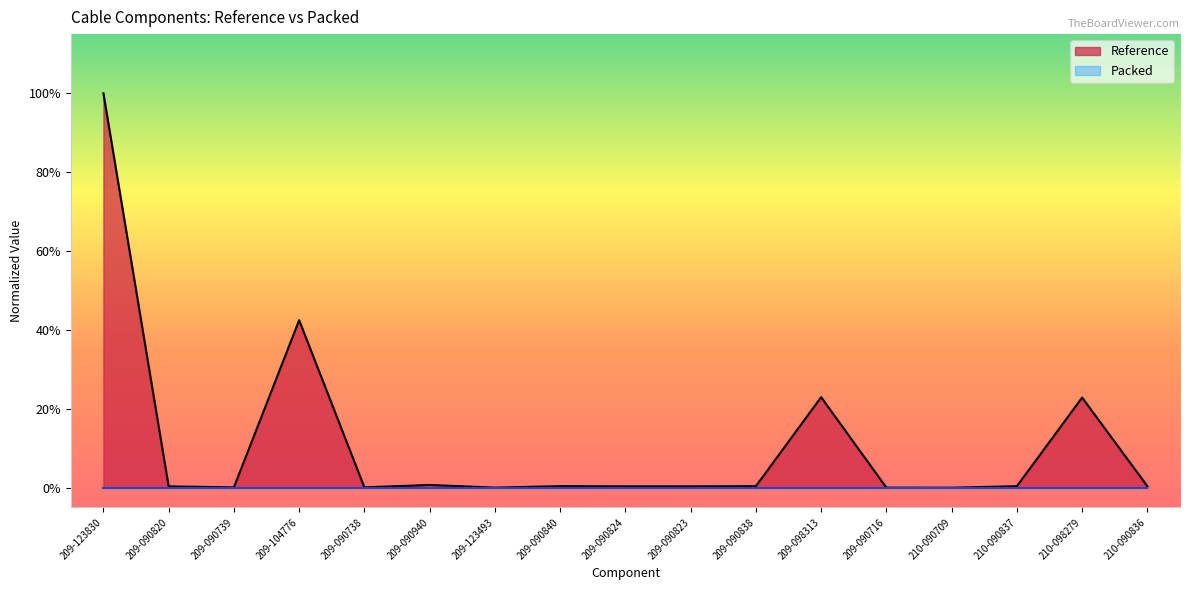

Between 209-090738 and 210-090836, which is larger?

210-090836